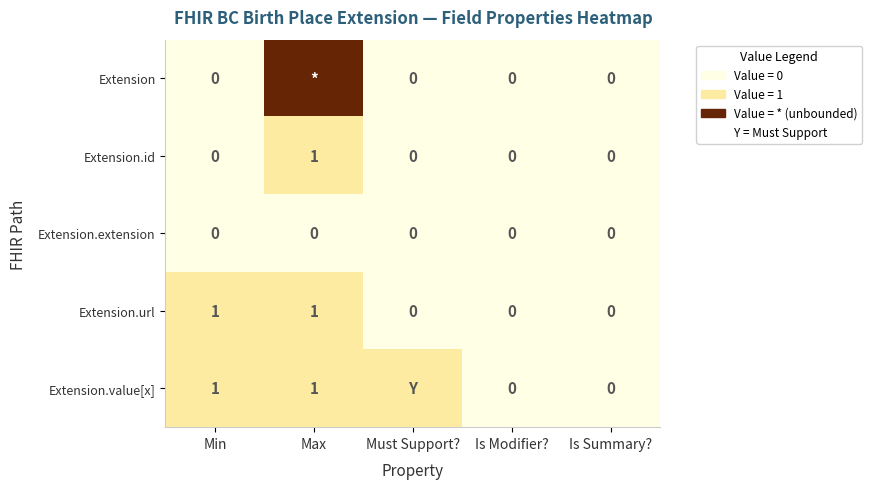

The value of Extension.id at Min is 0. True or false?

True